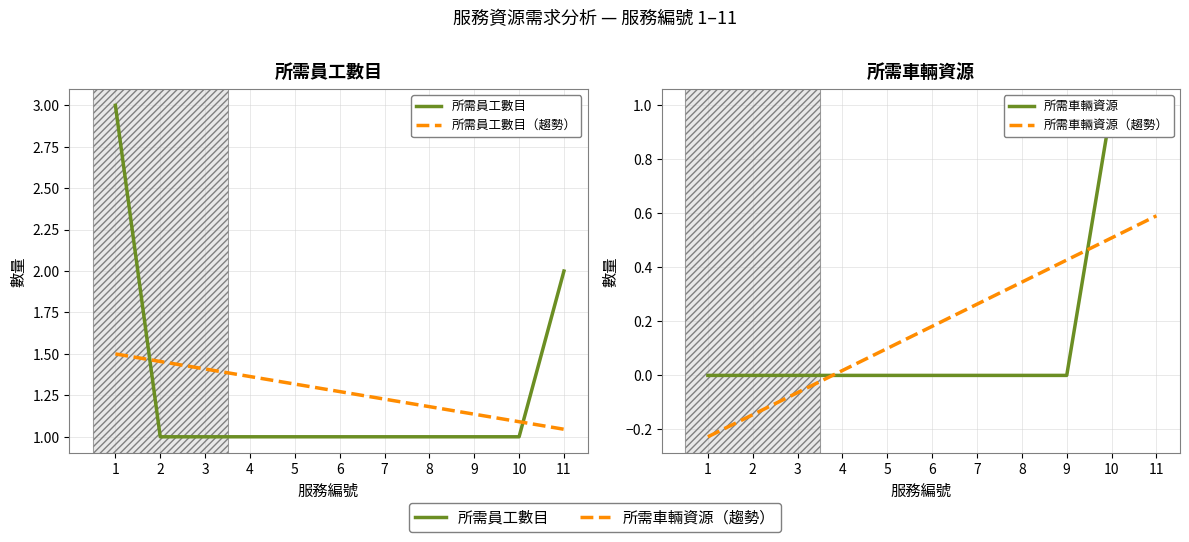

The value of 所需車輛資源 at 2 is 0.0. True or false?

True